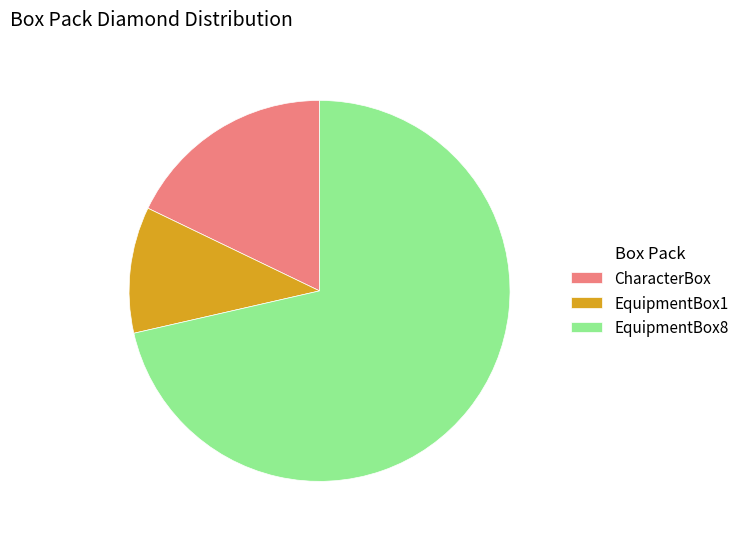

Rank the categories by value from highest to lowest.

EquipmentBox8, CharacterBox, EquipmentBox1